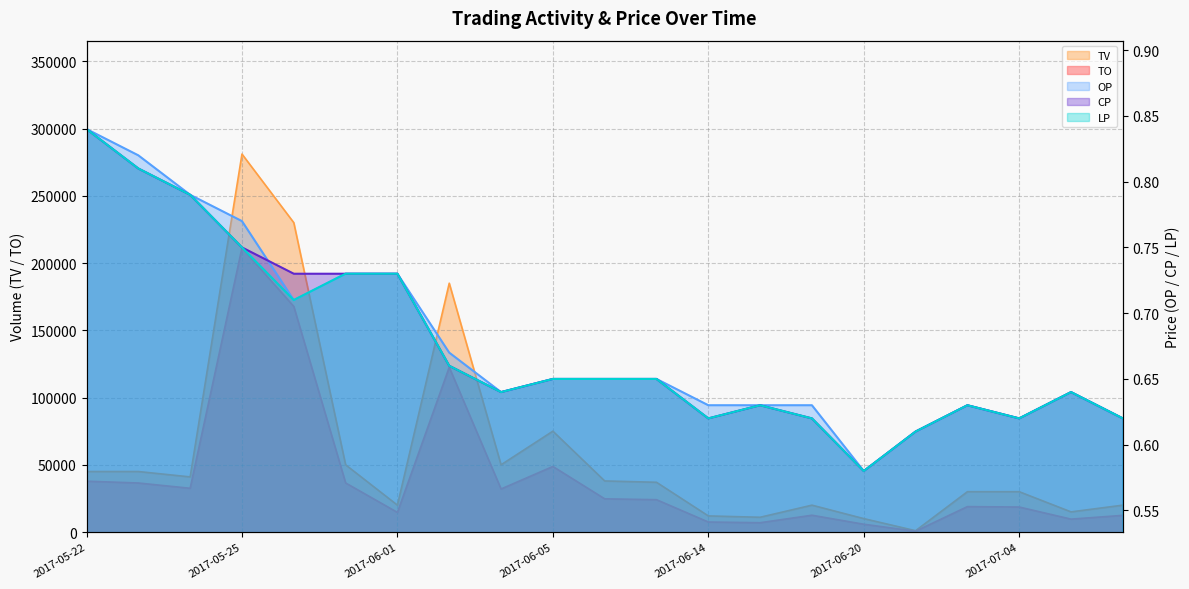

What is the maximum value for CP?

0.8